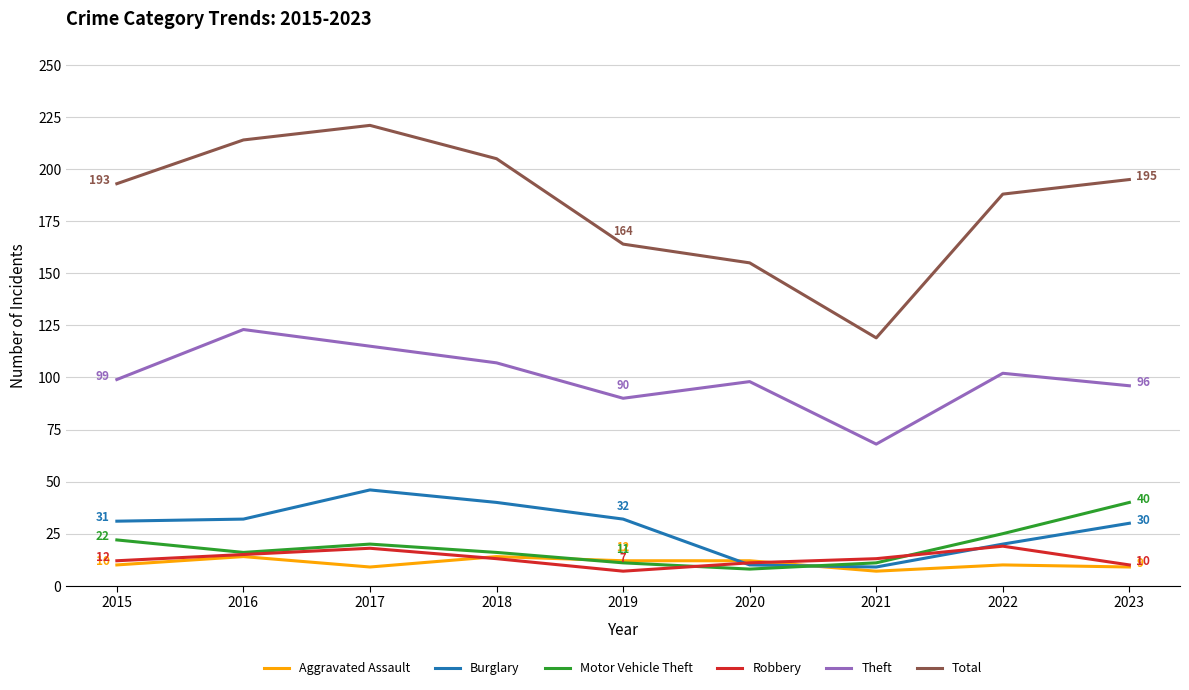

List the series in order of their peak value, highest first.

Total, Theft, Burglary, Motor Vehicle Theft, Robbery, Aggravated Assault